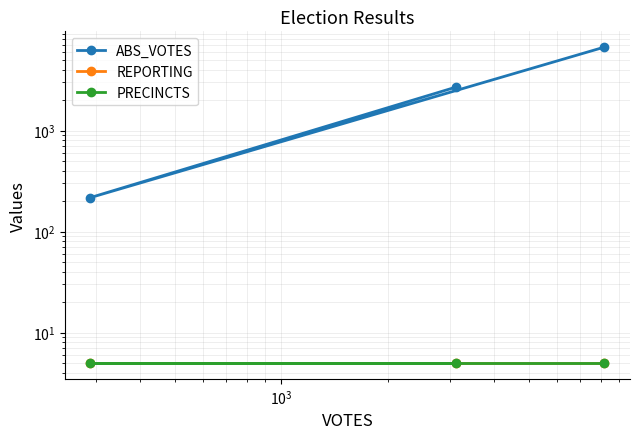

What are all the series names shown in the legend?

ABS_VOTES, REPORTING, PRECINCTS